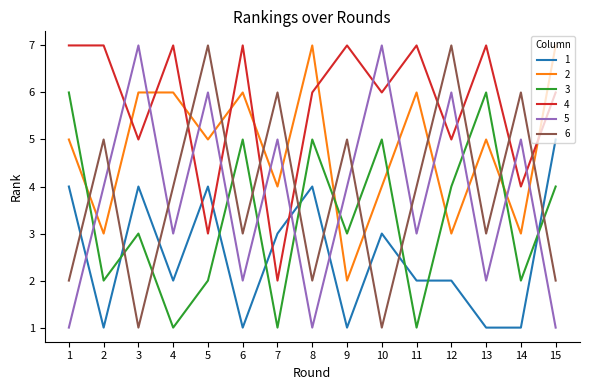

The 2 series shows 3 at 2. True or false?

True